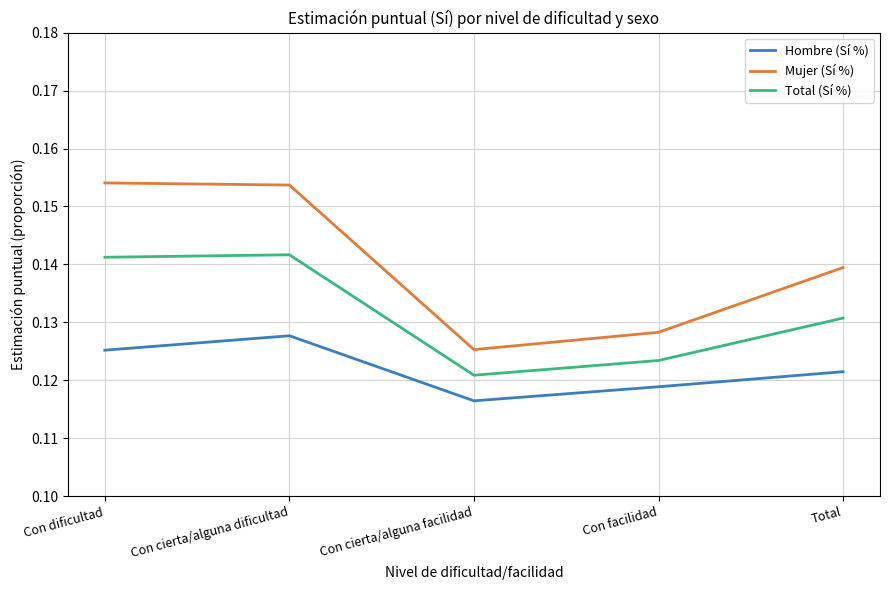

Where is the first local maximum for Total (Sí %)?

Con cierta/alguna dificultad